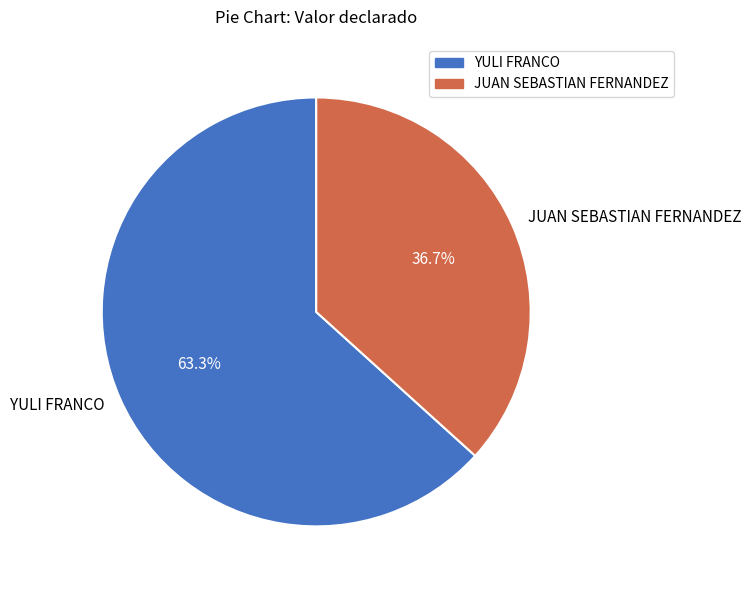

What percentage is the YULI FRANCO slice, to the nearest percent?

63%